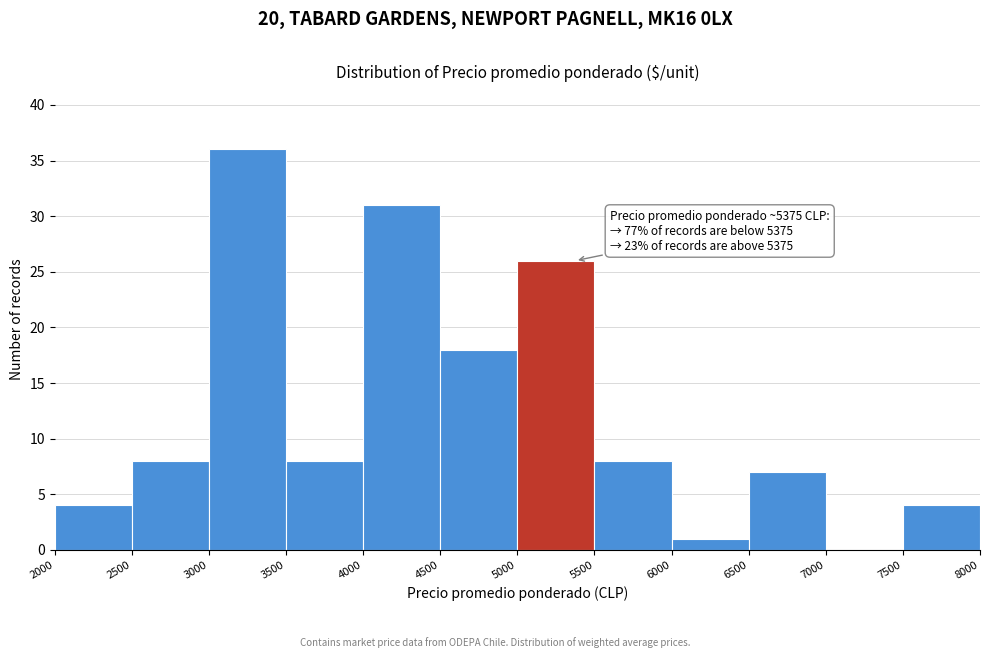

Over which range of the x-axis is the bar tallest?

3000 to 3500